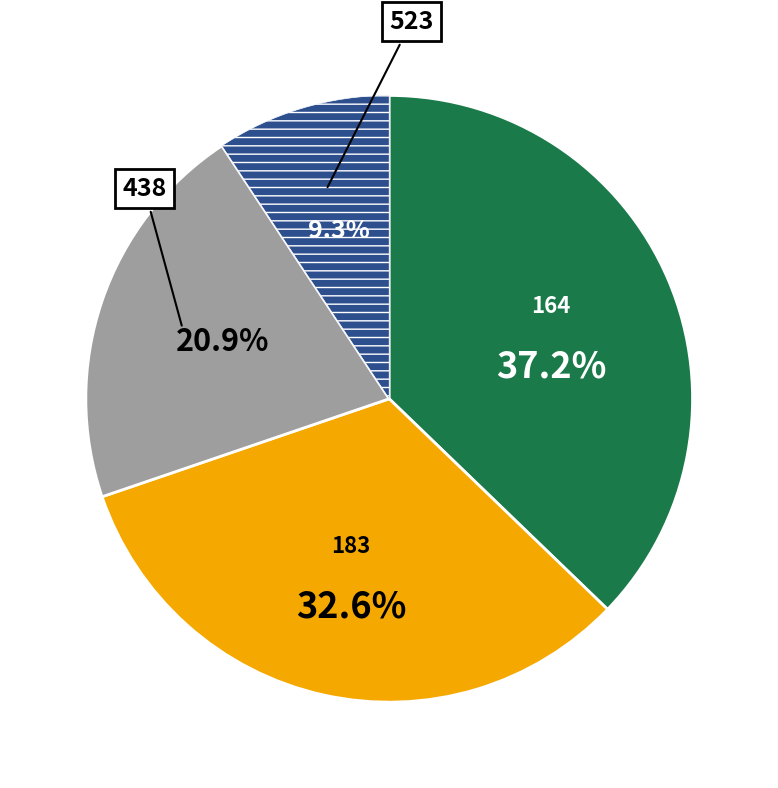

Does any single category account for the majority?

No